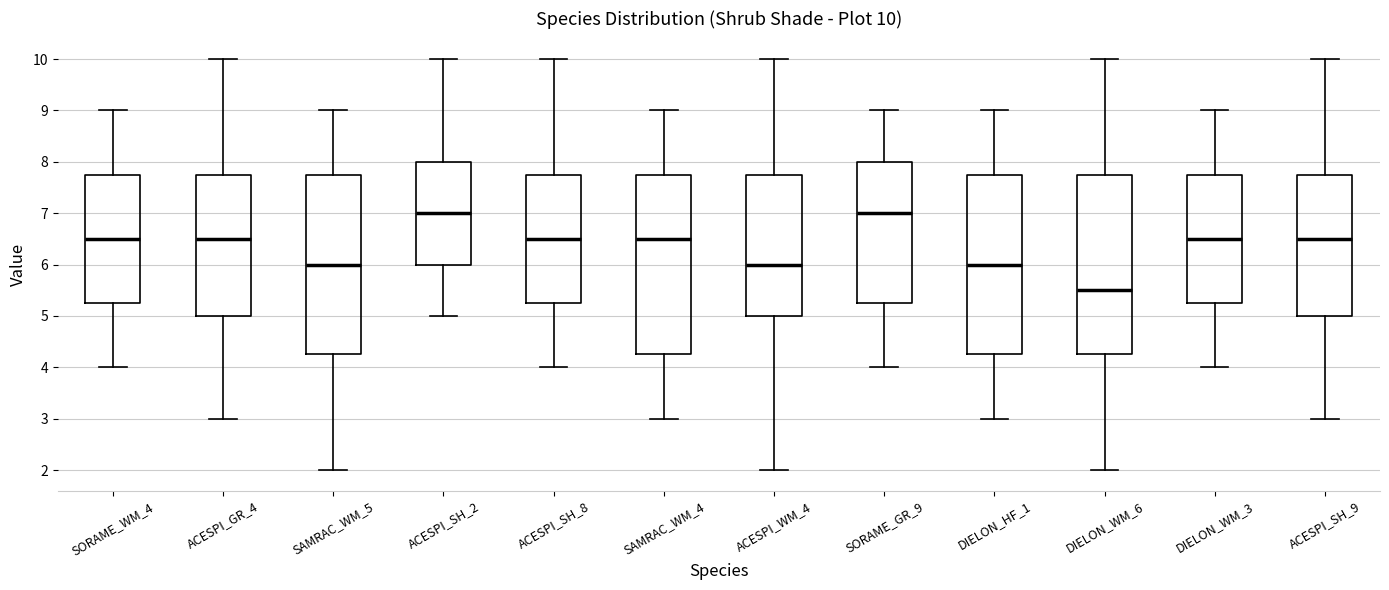

Which box has the lowest median line?

DIELON_WM_6